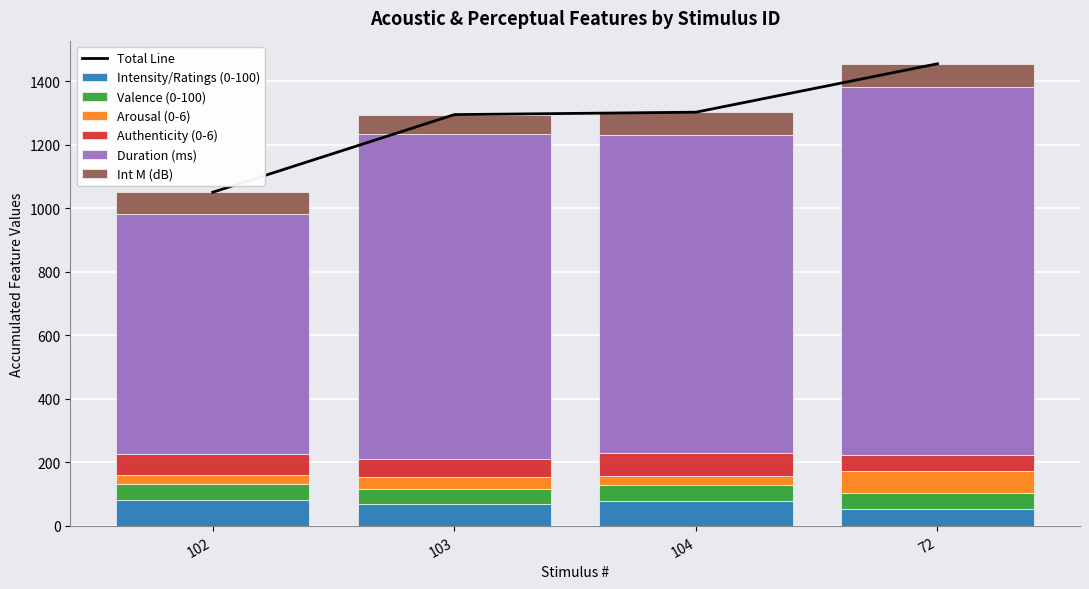

Is it true that Intensity/Ratings (0-100) equals 17.6 at 103?

False